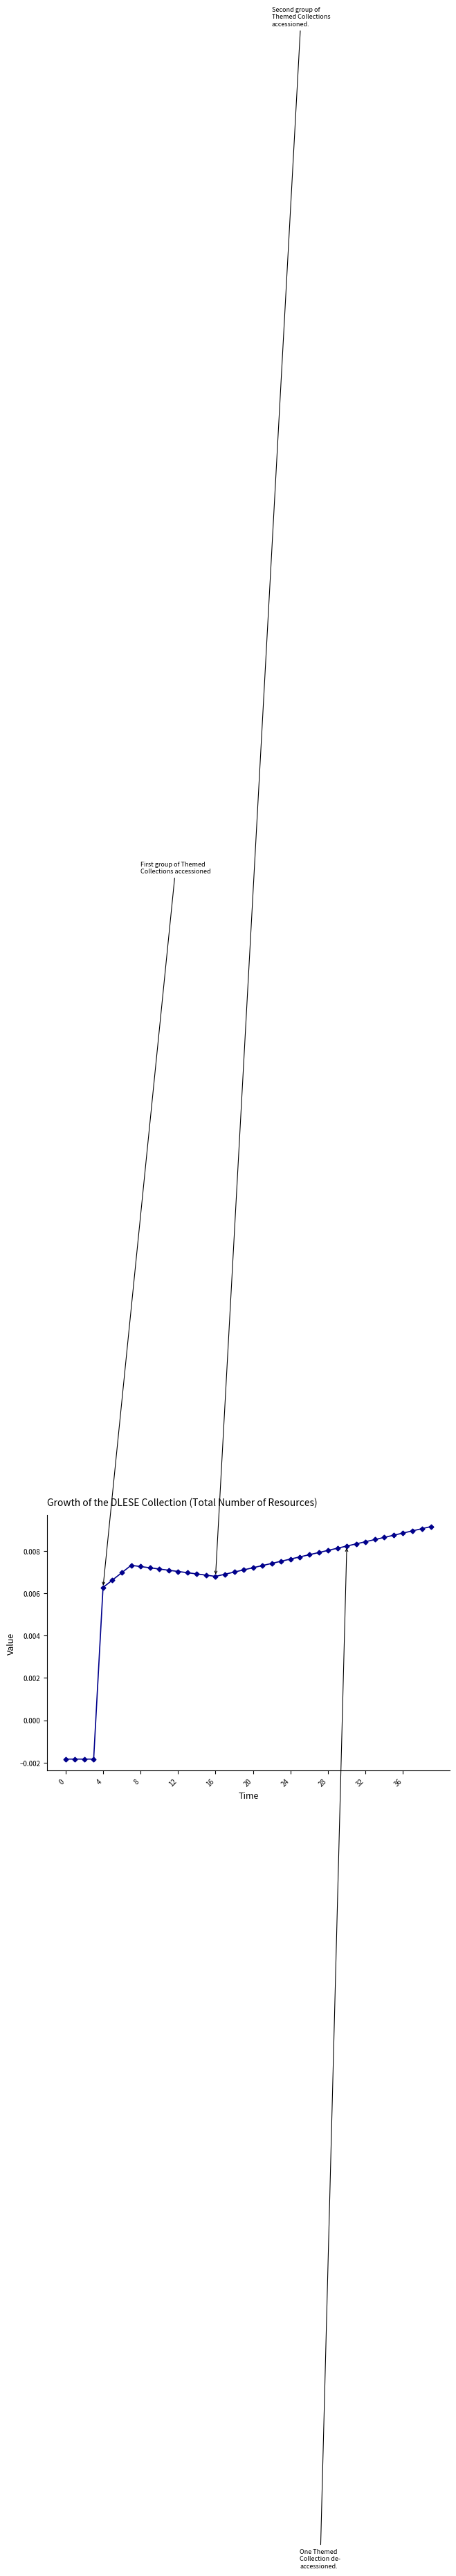

What is the sum of all values?

0.3